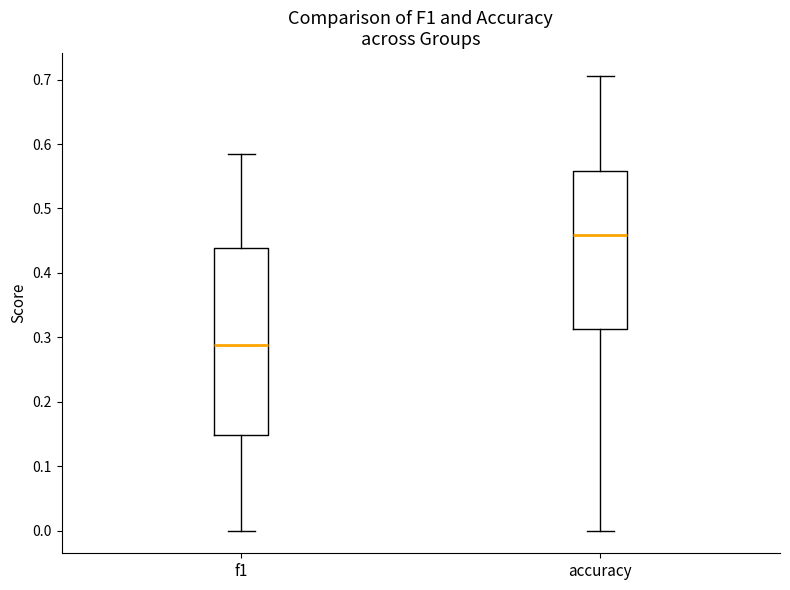

Where does the lower whisker of the box for accuracy end on the y-axis? The values are not printed on the chart, so give them approximately, as read against the axis.

0.00